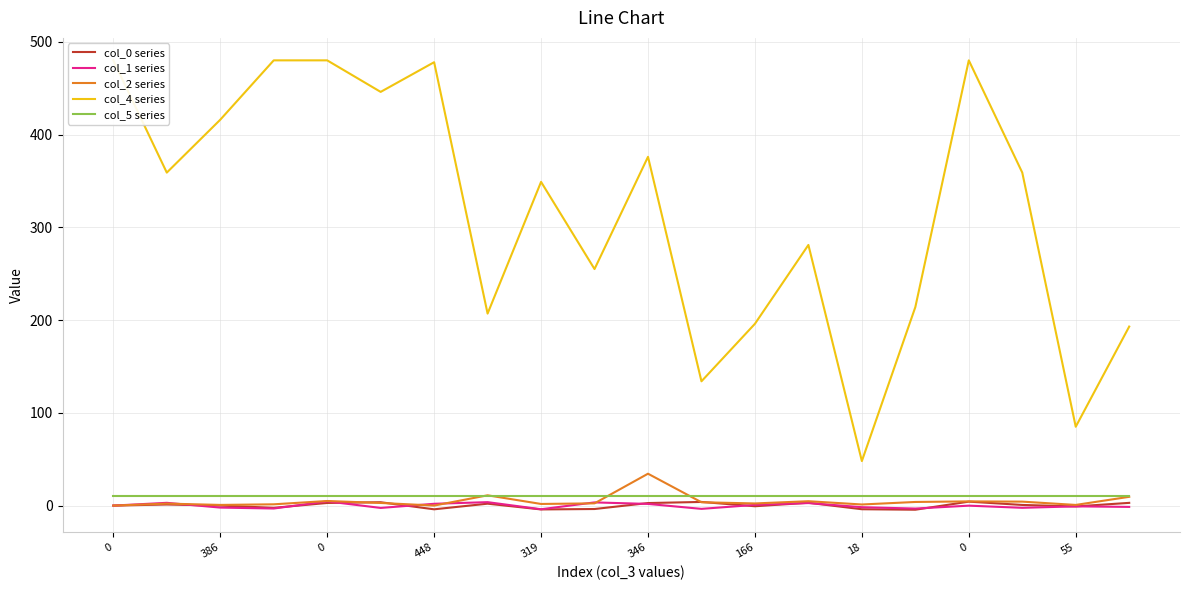

True or false: col_1 series has more than 1 points higher than both neighbors.

True